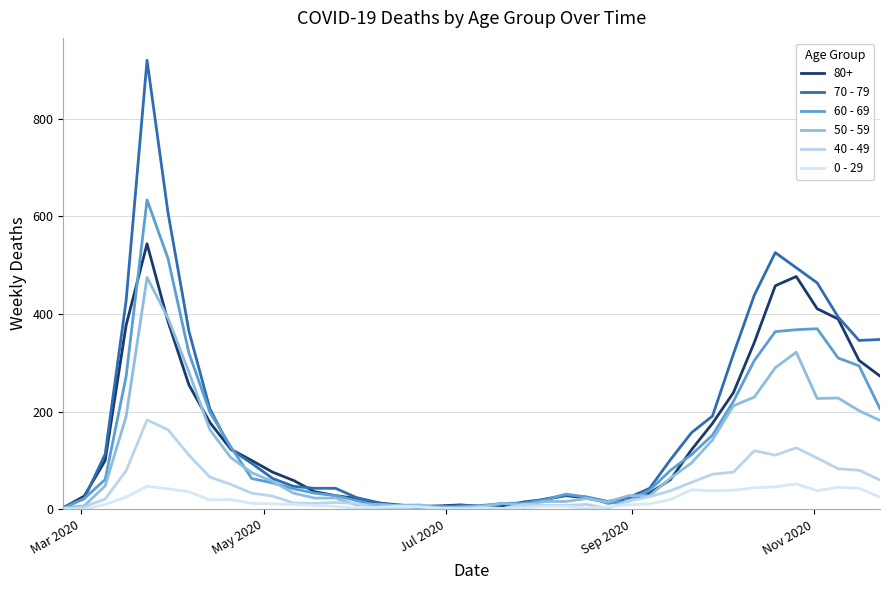

At how many categories does at least one series exceed 749?

1